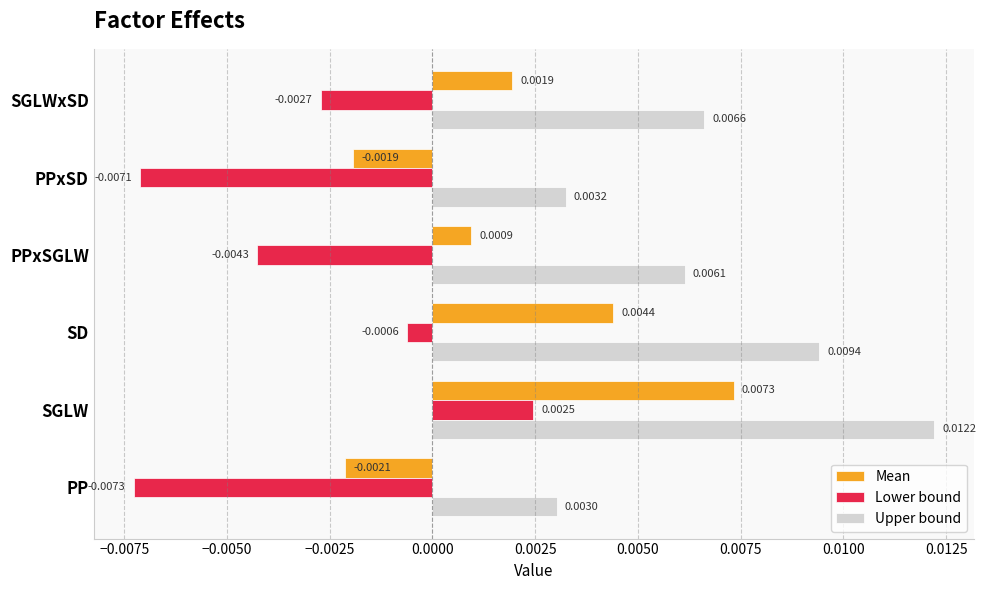

At which label is Lower bound closest to 0?

SD